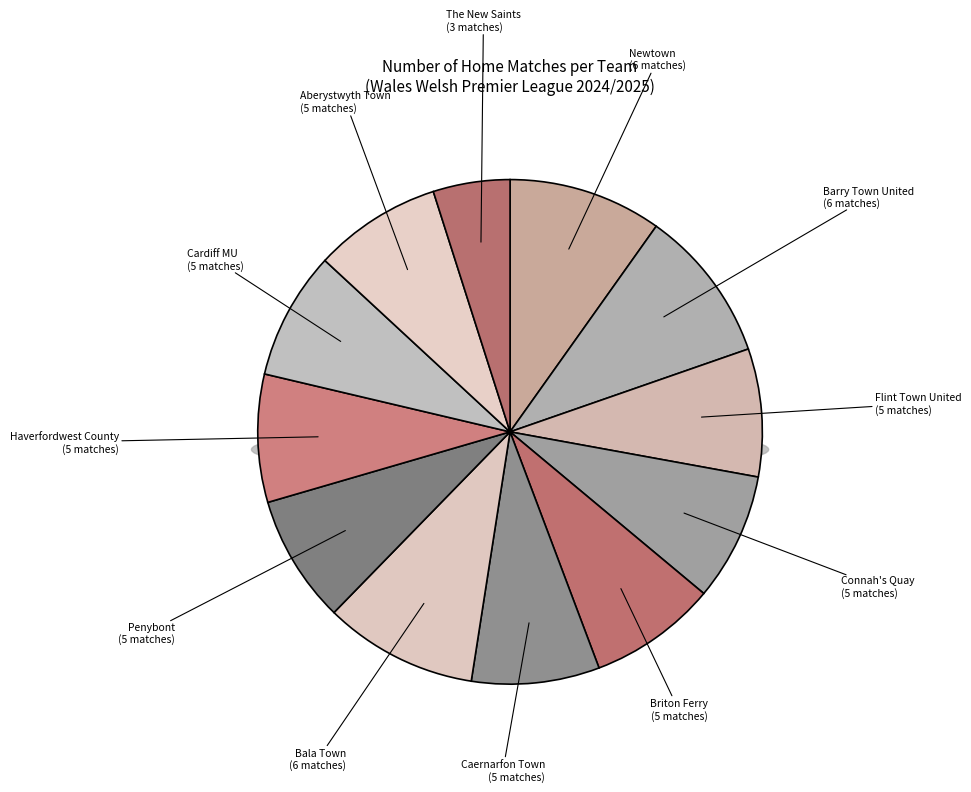

To the nearest percent, what is the difference between the Flint Town United and Barry Town United slice percentages?

2%